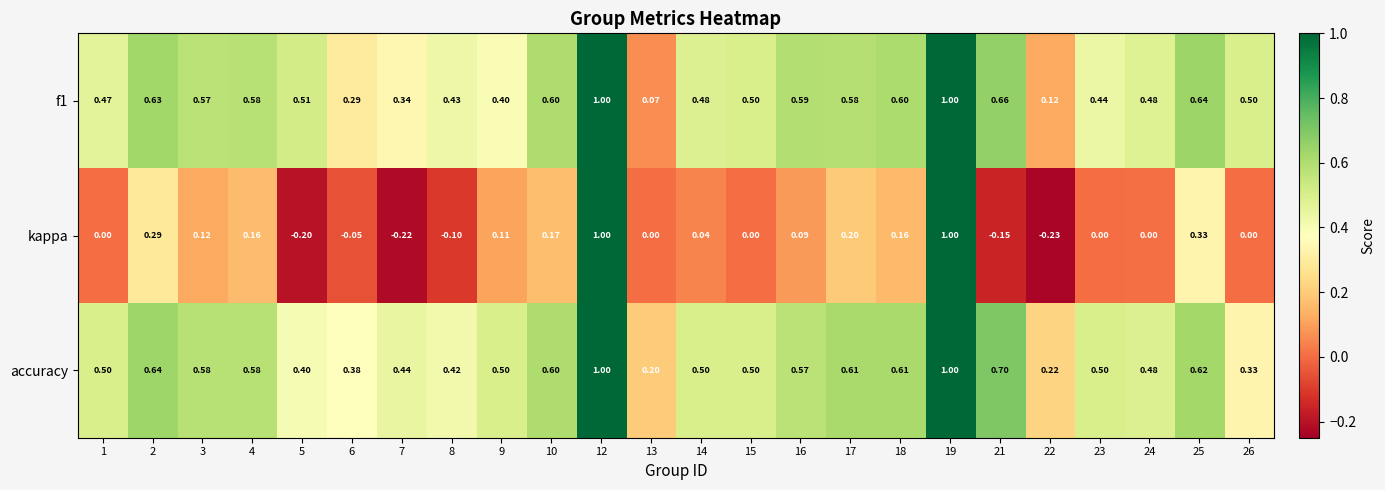

At how many categories does at least one series exceed 0?

24